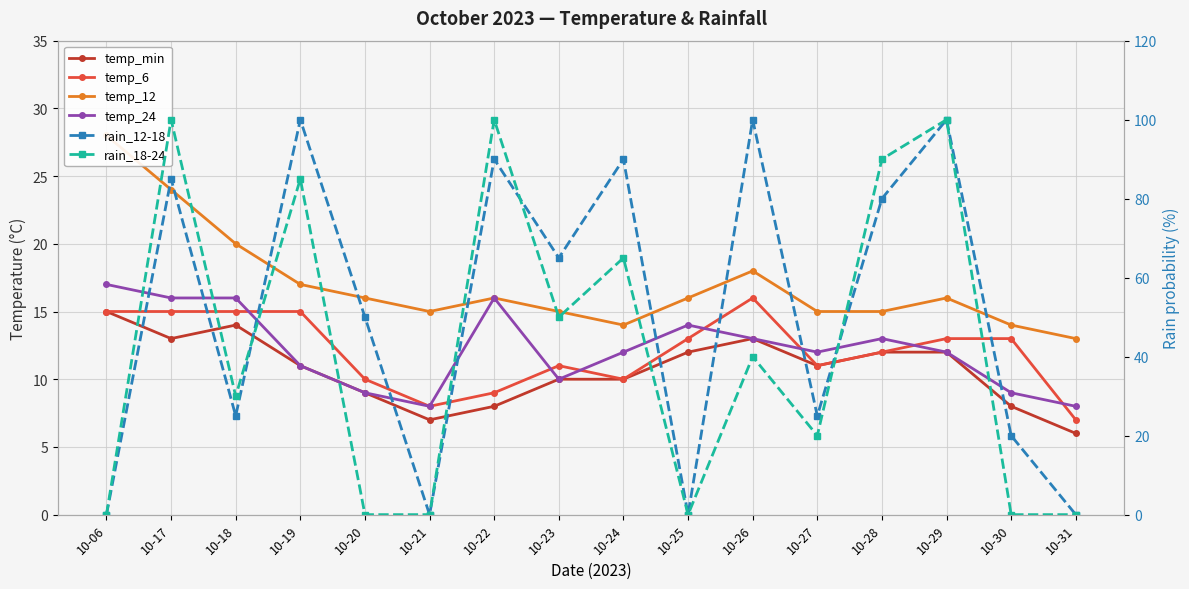

How many data points in rain_18-24 are less than 40?

8